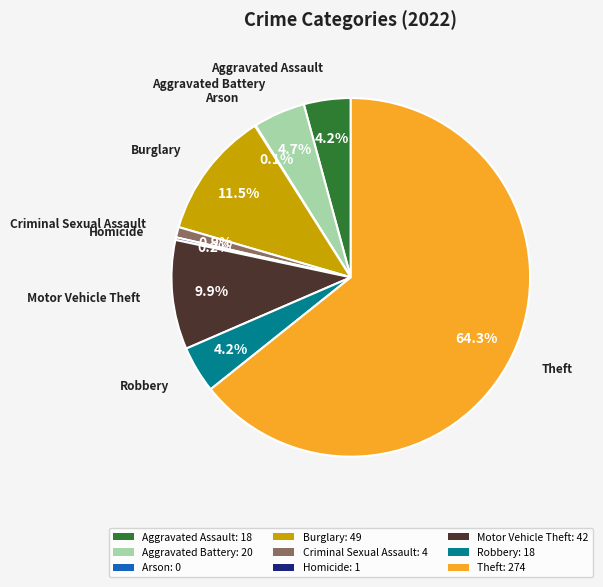

Which slice is the largest?

Theft